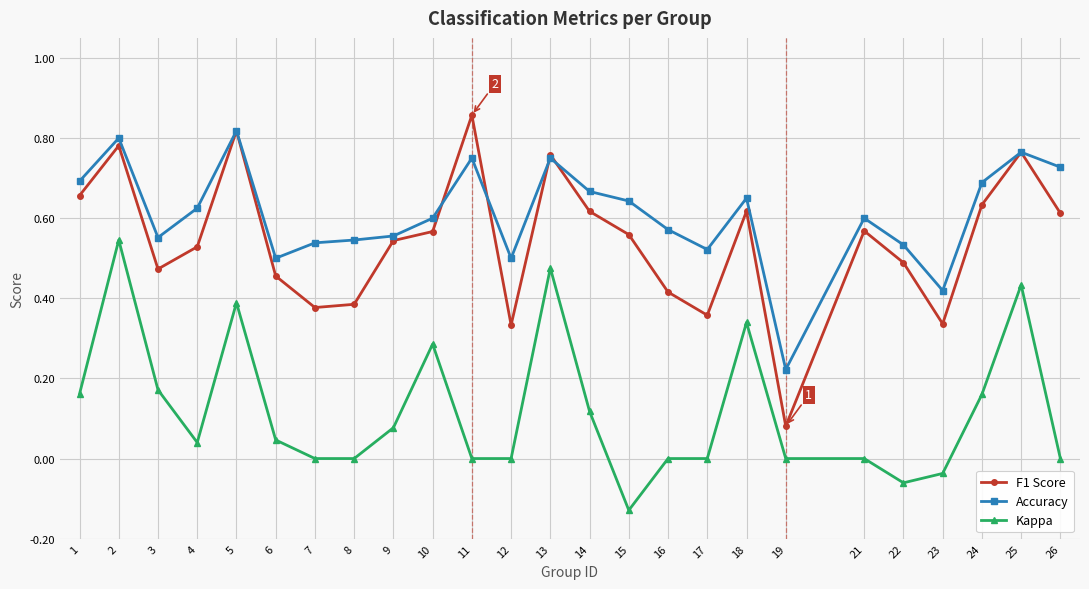

What is the total value across all series at 9?

1.2